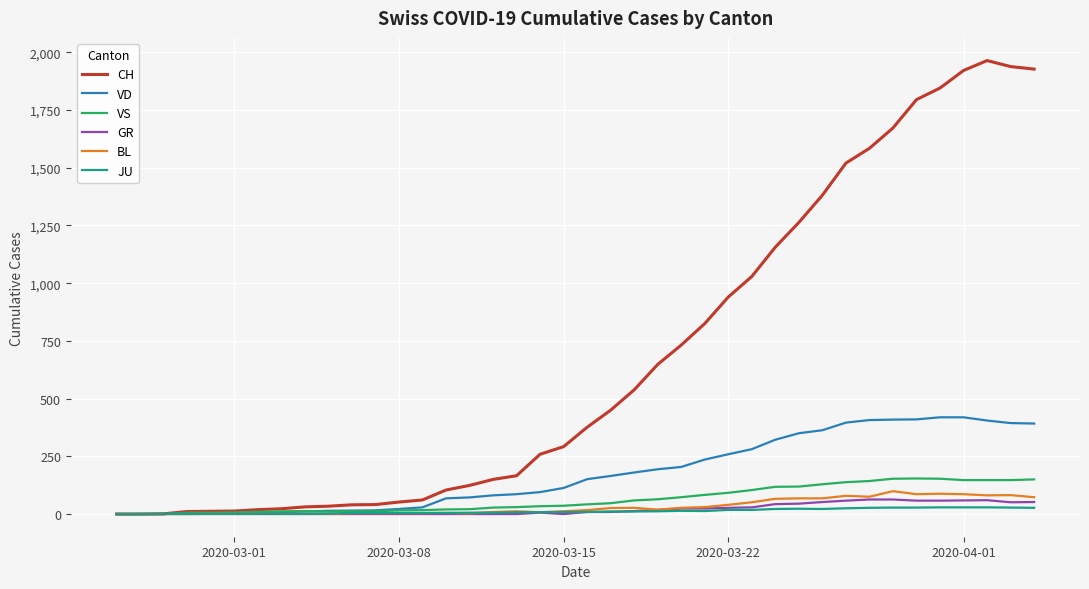

What is the greatest value displayed?

1964